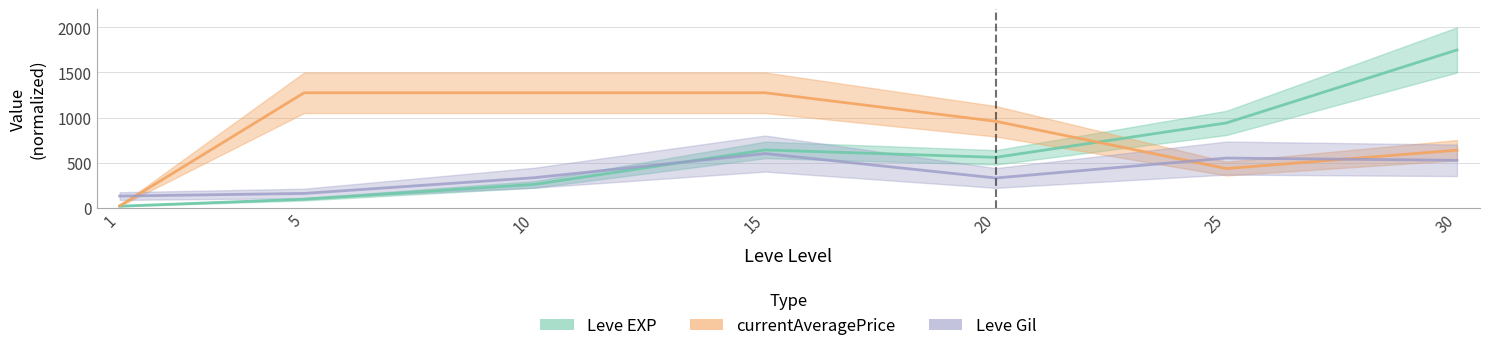

Between 5 and 20, which is larger?

20